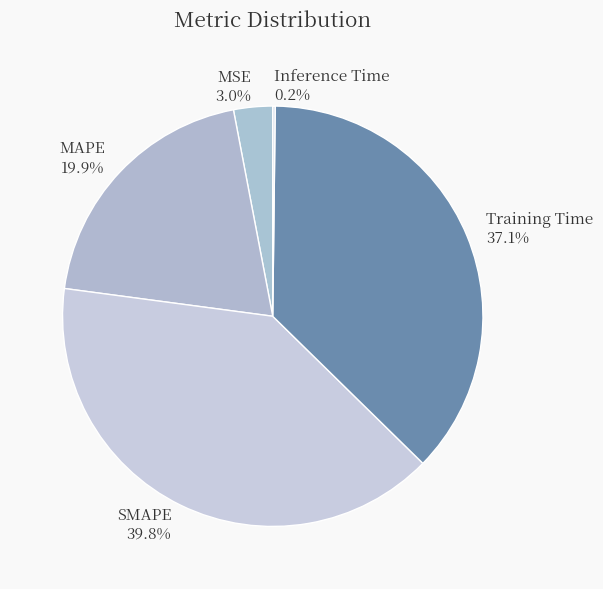

How much of the chart is everything except SMAPE?

60.2%